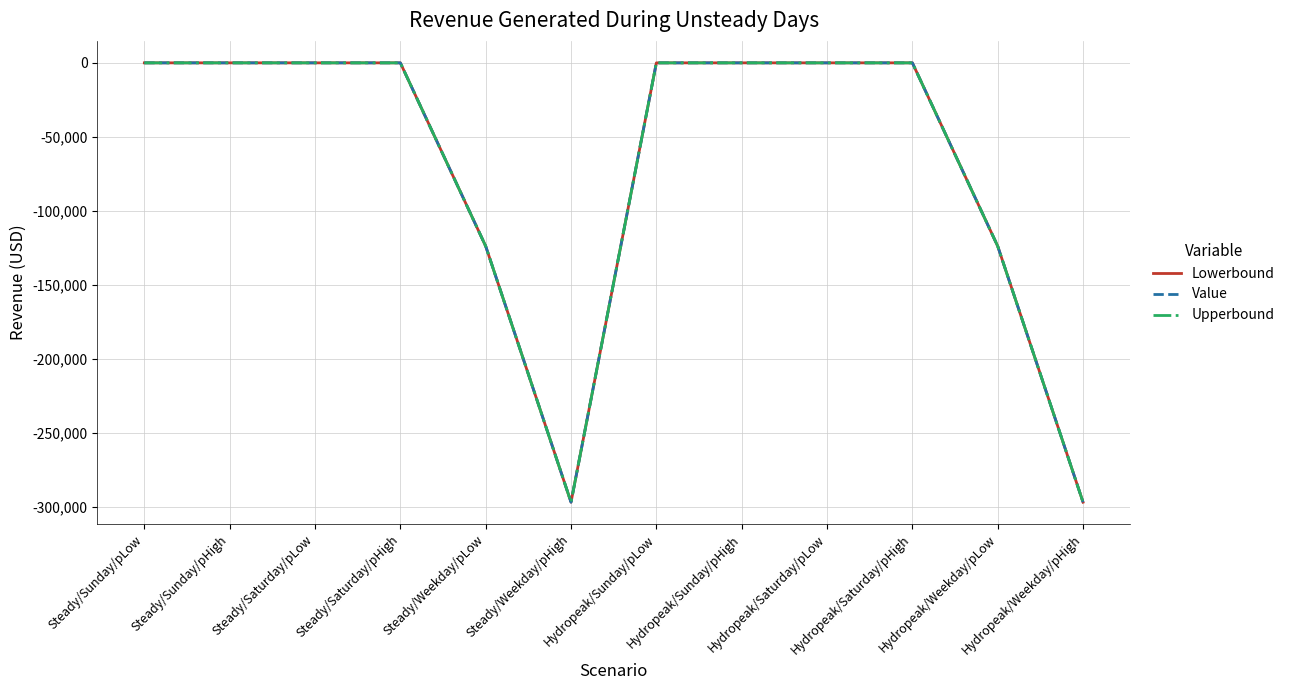

Reading left to right, what are all the values shown in this chart?

Lowerbound: 0.0	0.0	0.0	0.0	-123954.1	-297079.3	0.0	0.0	0.0	0.0	-123954.1	-297079.3
Value: 0.0	0.0	0.0	0.0	-123954.1	-297079.3	0.0	0.0	0.0	0.0	-123954.1	-297079.3
Upperbound: 0.0	0.0	0.0	0.0	-123954.1	-297079.3	0.0	0.0	0.0	0.0	-123954.1	-297079.3